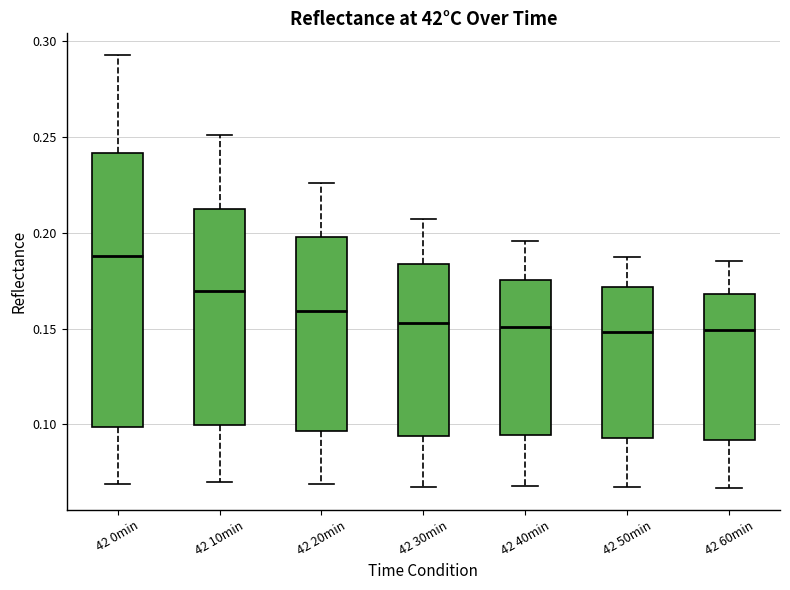

Where does the median line of the box for 42 20min sit on the y-axis? The values are not printed on the chart, so give them approximately, as read against the axis.

0.160